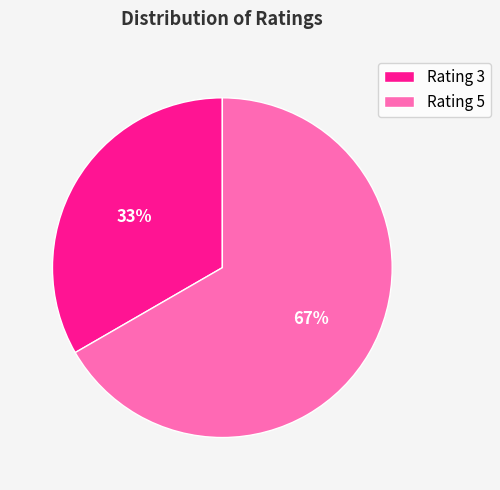

Does any single category account for the majority?

Yes